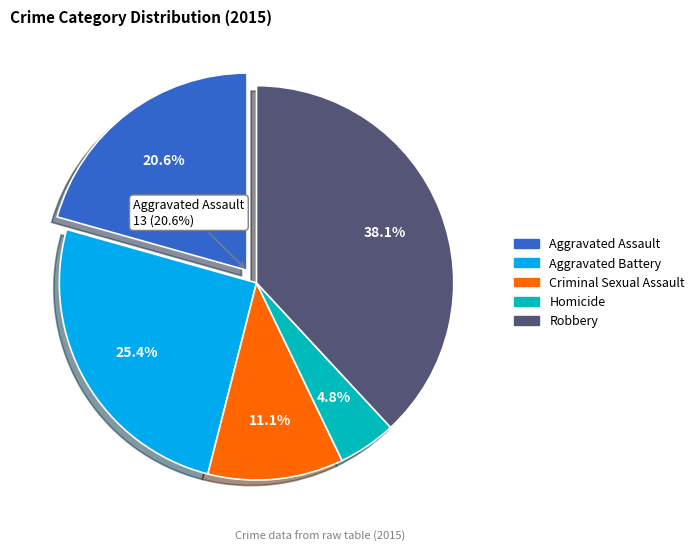

Which slice is the smallest?

Homicide